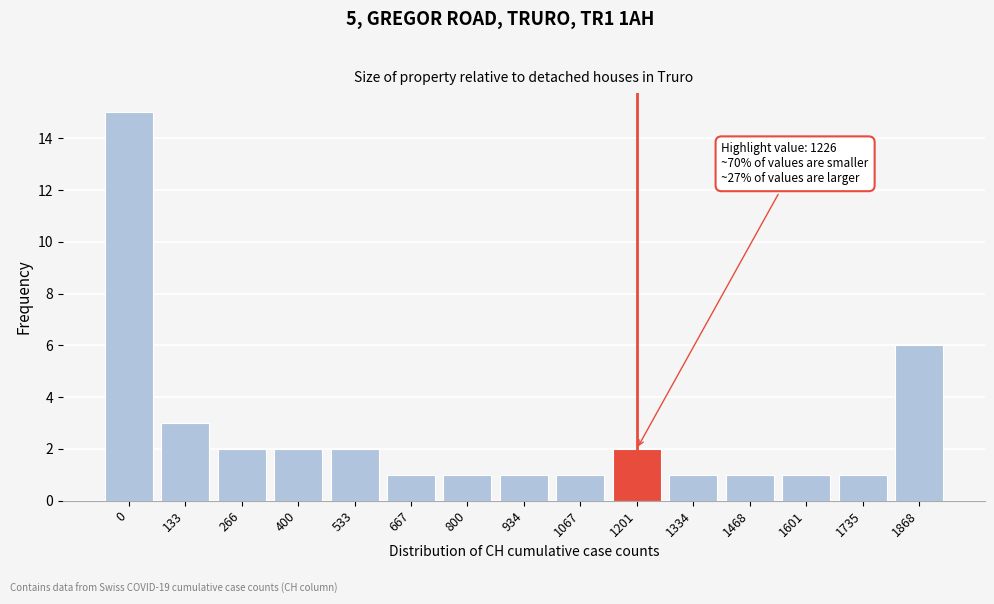

Reading left to right, list all the values displayed in this chart.

0=15	133=3	266=2	400=2	533=2	667=1	800=1	934=1	1067=1	1201=2	1334=1	1468=1	1601=1	1735=1	1868=6